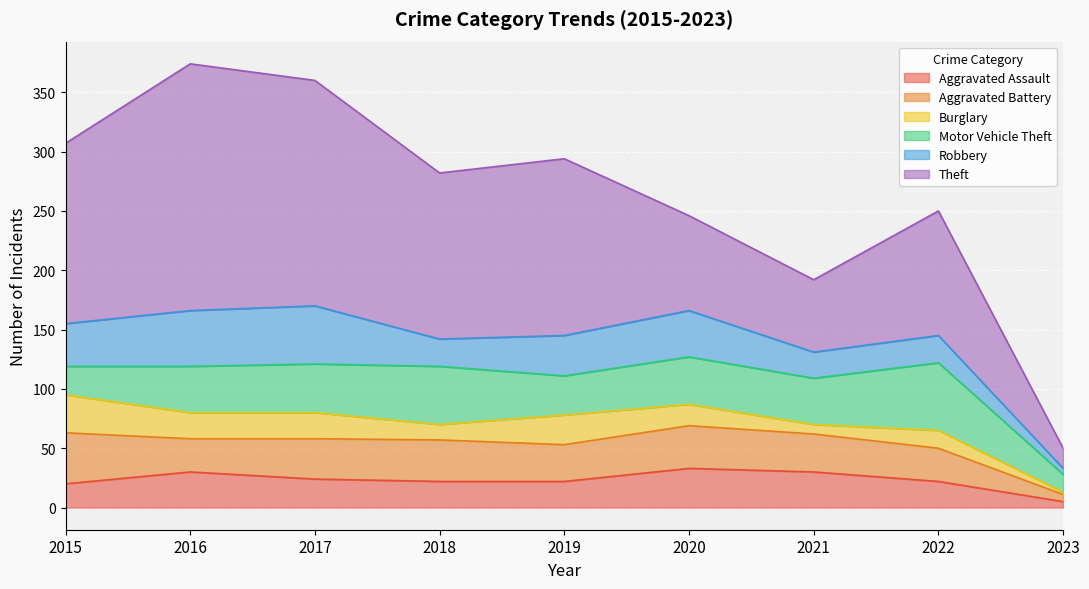

Which category has the lowest value across all series?

2023